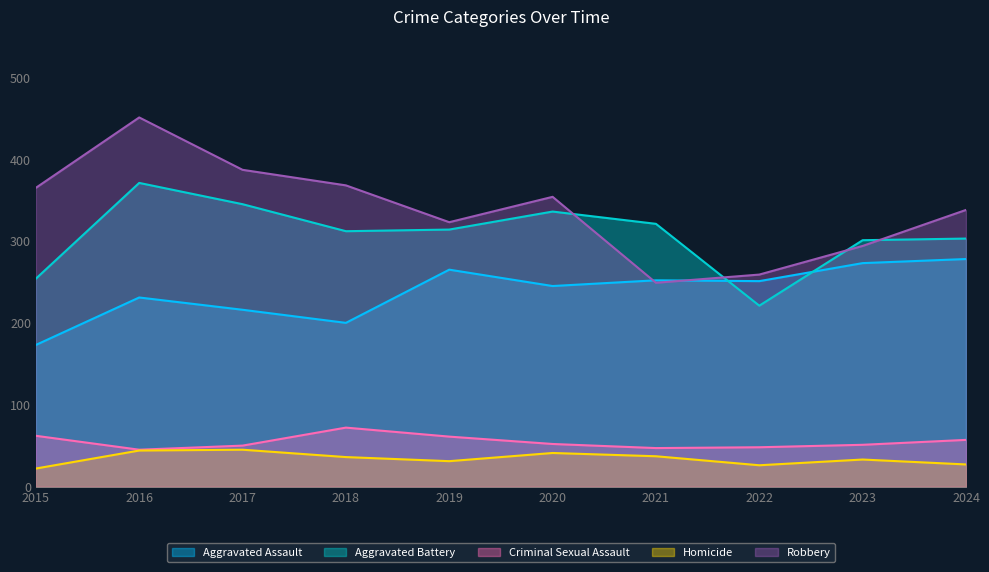

Reading right to left, transcribe all the data shown in this chart.

Aggravated Assault: 2024=278	2023=273	2022=251	2021=252	2020=245	2019=265	2018=200	2017=216	2016=231	2015=173
Aggravated Battery: 2024=303	2023=301	2022=221	2021=321	2020=336	2019=314	2018=312	2017=345	2016=371	2015=254
Criminal Sexual Assault: 2024=57	2023=51	2022=48	2021=47	2020=52	2019=61	2018=72	2017=50	2016=45	2015=62
Homicide: 2024=27	2023=33	2022=26	2021=37	2020=41	2019=31	2018=36	2017=45	2016=44	2015=22
Robbery: 2024=338	2023=294	2022=259	2021=249	2020=354	2019=323	2018=368	2017=387	2016=451	2015=365